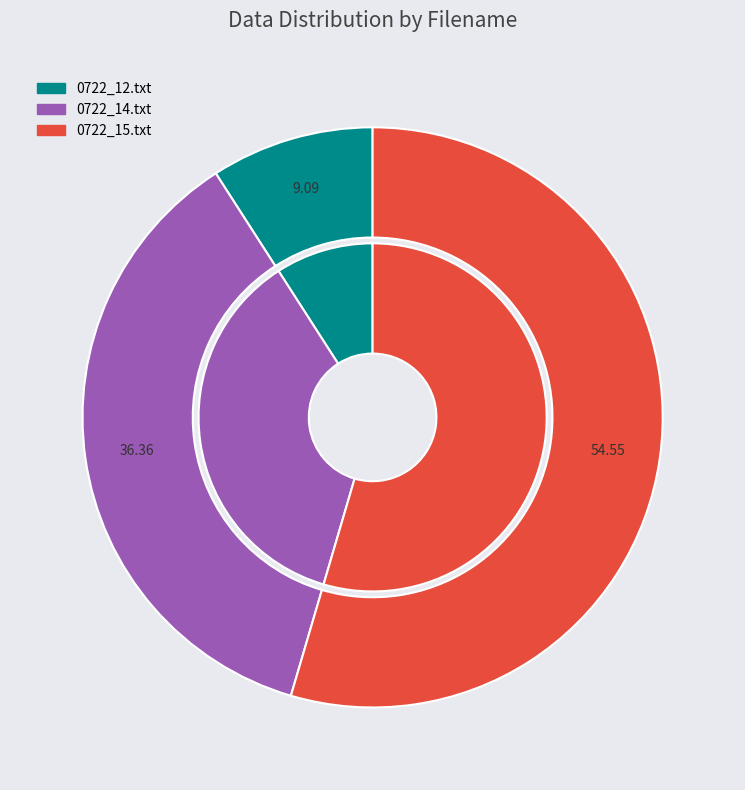

Is the sum of 0722_12.txt and 0722_14.txt greater than half?

No